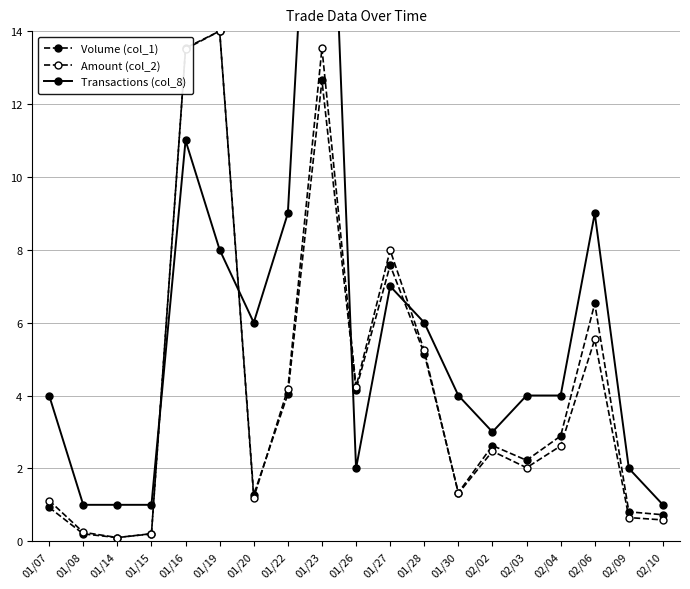

How many interior local peaks does the Volume (col_1) series have?

5